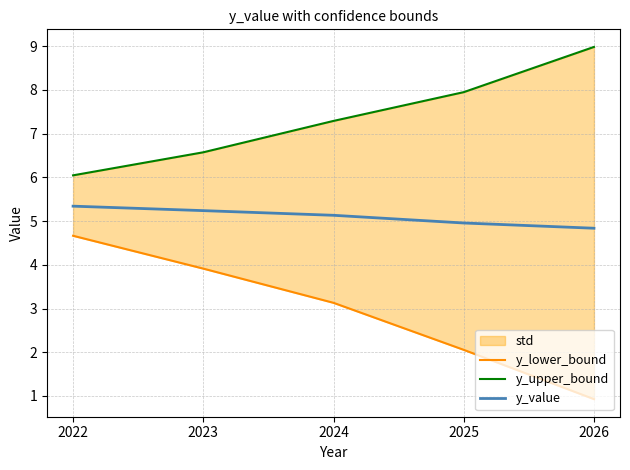

Where is y_lower_bound nearest to the value 2?

2025